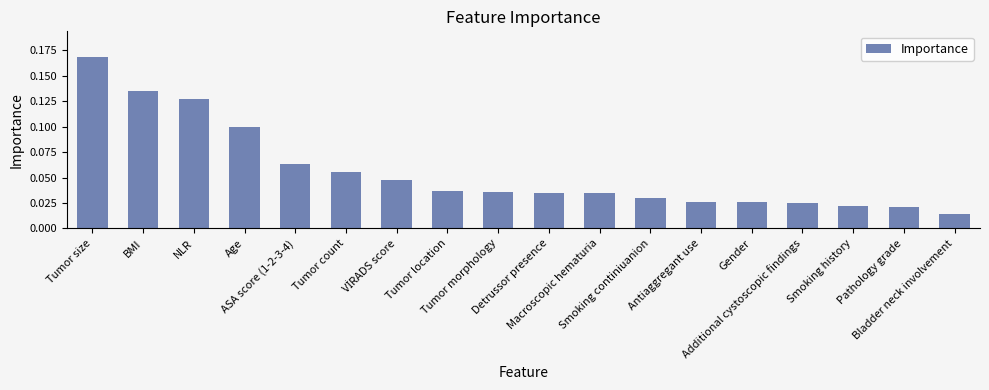

What is the sum of all values?

1.0